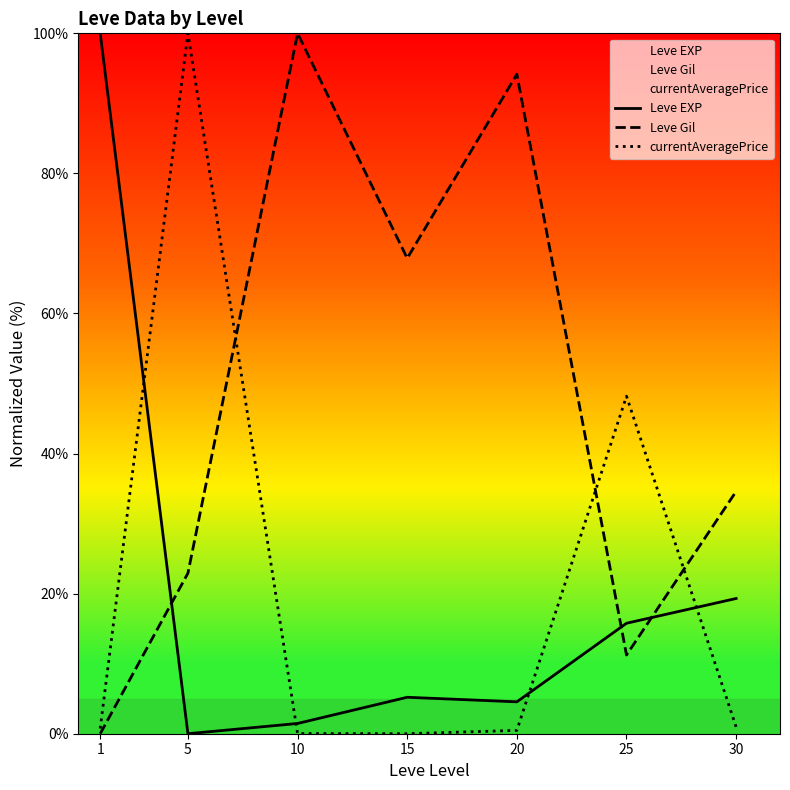

What is the difference between the highest and lowest values at 25?

36.9